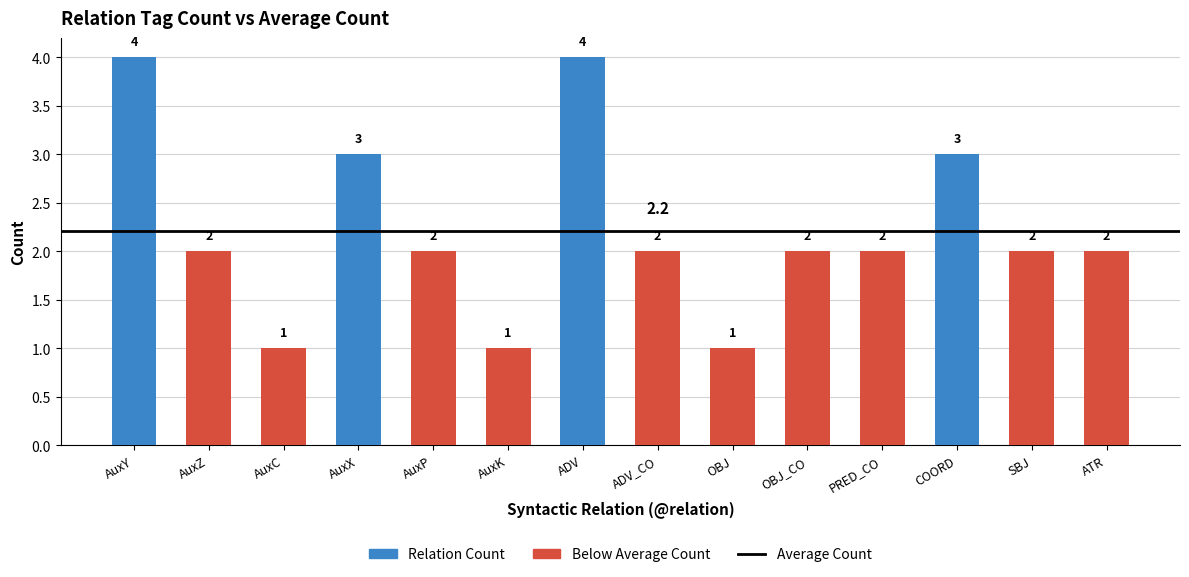

What position from the left is OBJ?

9